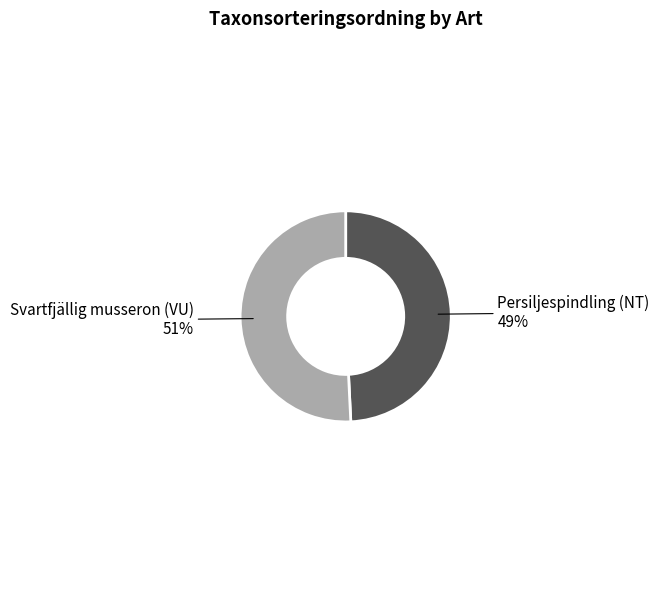

To the nearest percent, what is the average slice percentage?

50%